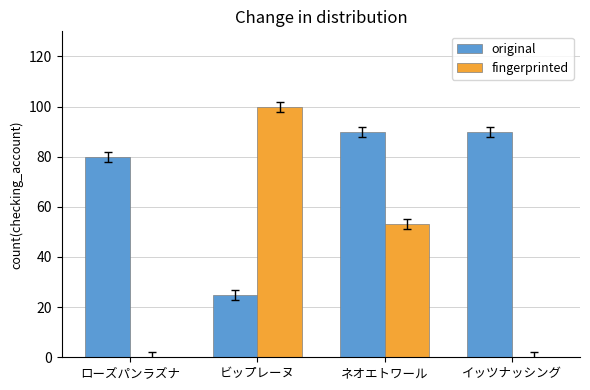

Where is fingerprinted nearest to the value 50?

ネオエトワール